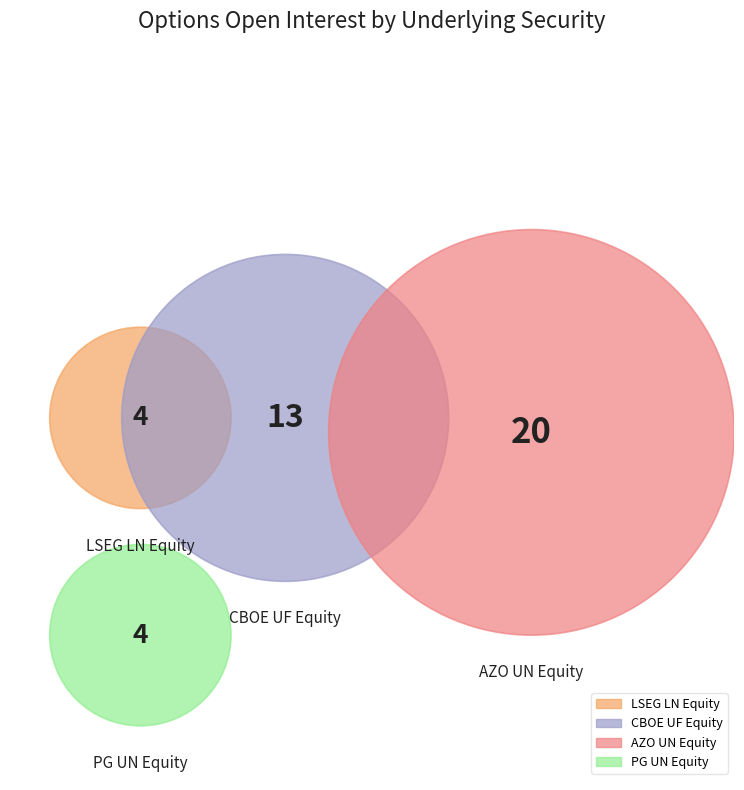

To the nearest percent, what is the combined percentage of CBOE UF Equity and LSEG LN Equity?

41%